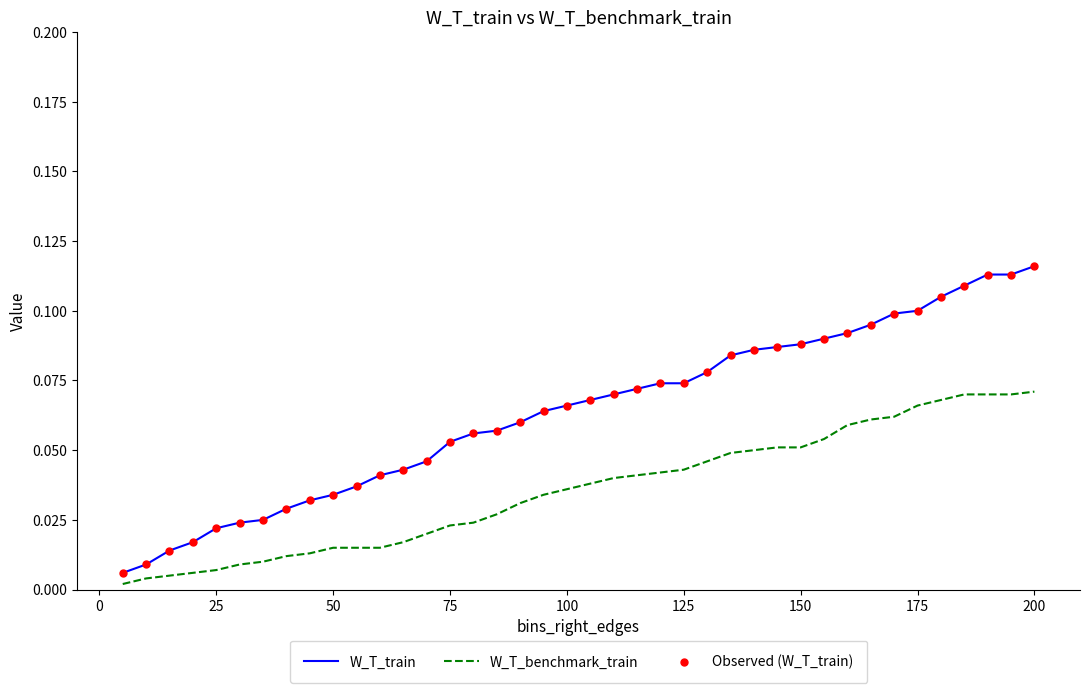

Which series has the largest total across all categories?

W_T_train